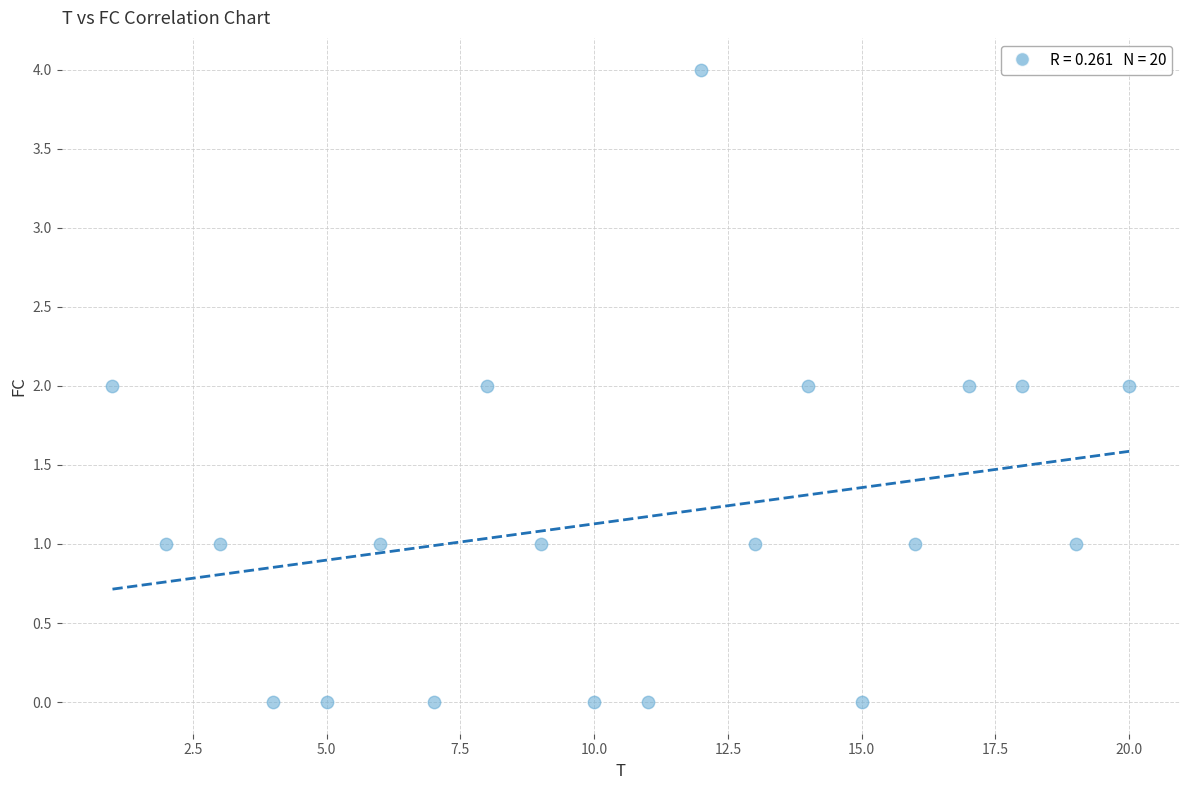

What is the range of Y values (max minus min)?

4